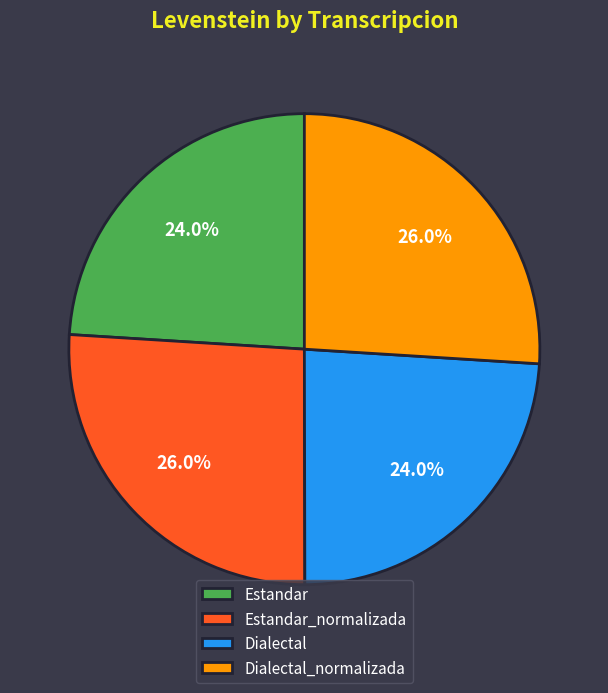

True or false: Dialectal accounts for 31% of the total.

False